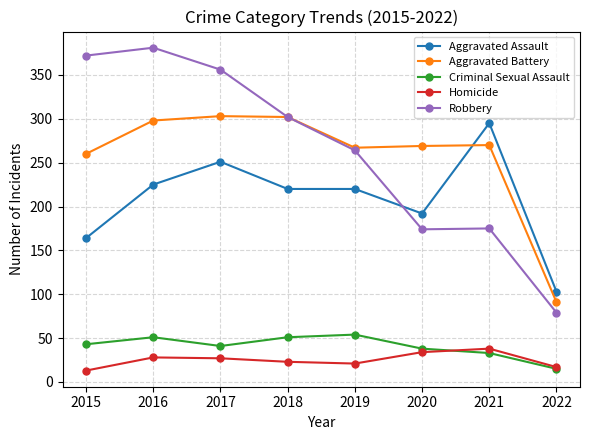

At which category does Robbery reach its first local peak?

2016